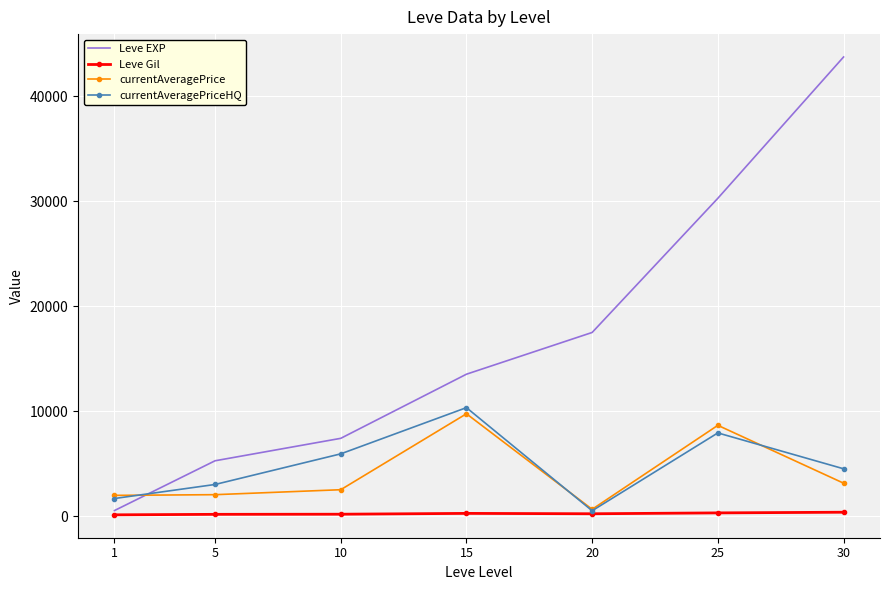

What are all the series names shown in the legend?

Leve EXP, Leve Gil, currentAveragePrice, currentAveragePriceHQ